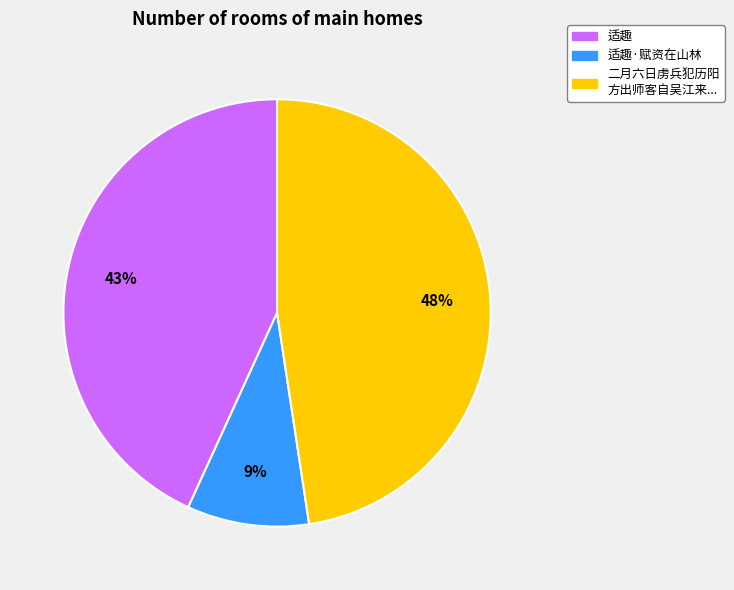

Which has a higher value, 适趣 or 二月六日虏兵犯历阳 方出师客自吴江来...?

二月六日虏兵犯历阳 方出师客自吴江来...